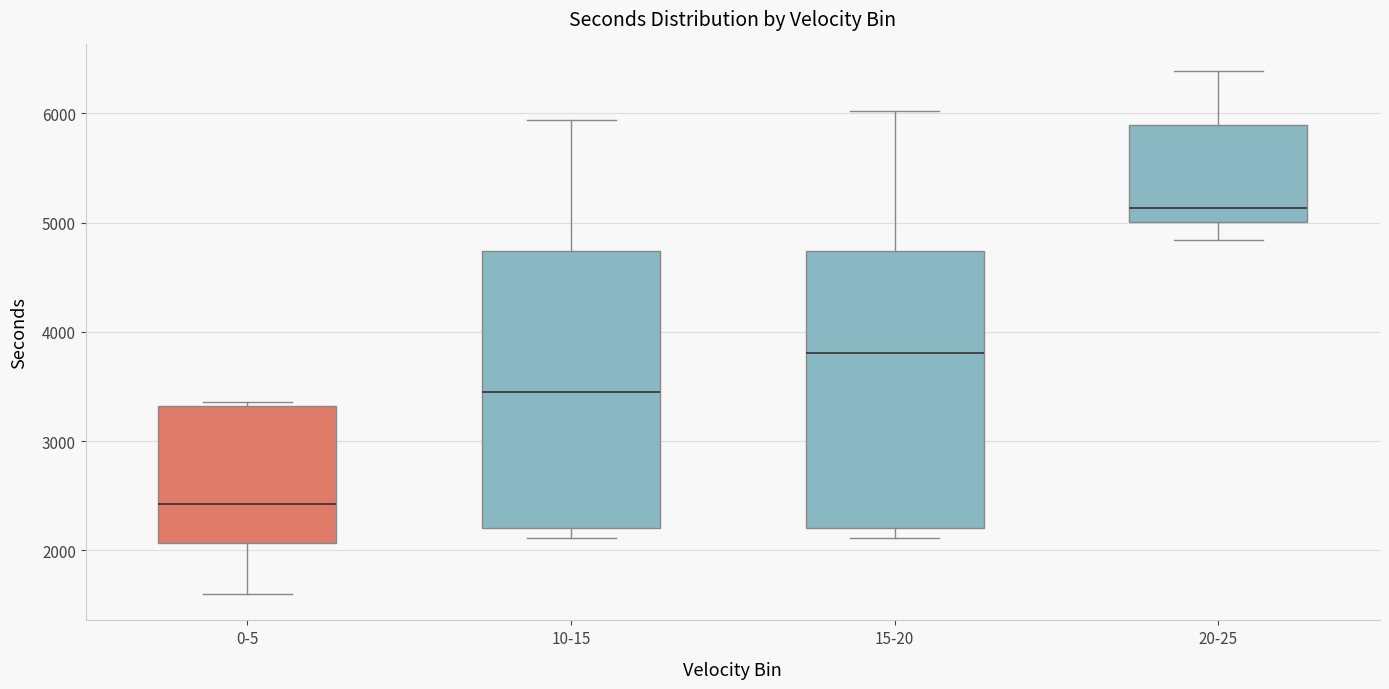

Reading left to right, transcribe this box plot: for each box, give where its median line is, the range the box spans, and where its two whiskers end, as read against the y-axis. The values are not printed on the chart, so give them approximately, as read against the axis.

0-5: median 2400, box 2100 to 3300, whiskers 1600 to 3400
10-15: median 3500, box 2200 to 4700, whiskers 2100 to 5900
15-20: median 3800, box 2200 to 4700, whiskers 2100 to 6000
20-25: median 5100, box 5000 to 5900, whiskers 4800 to 6400